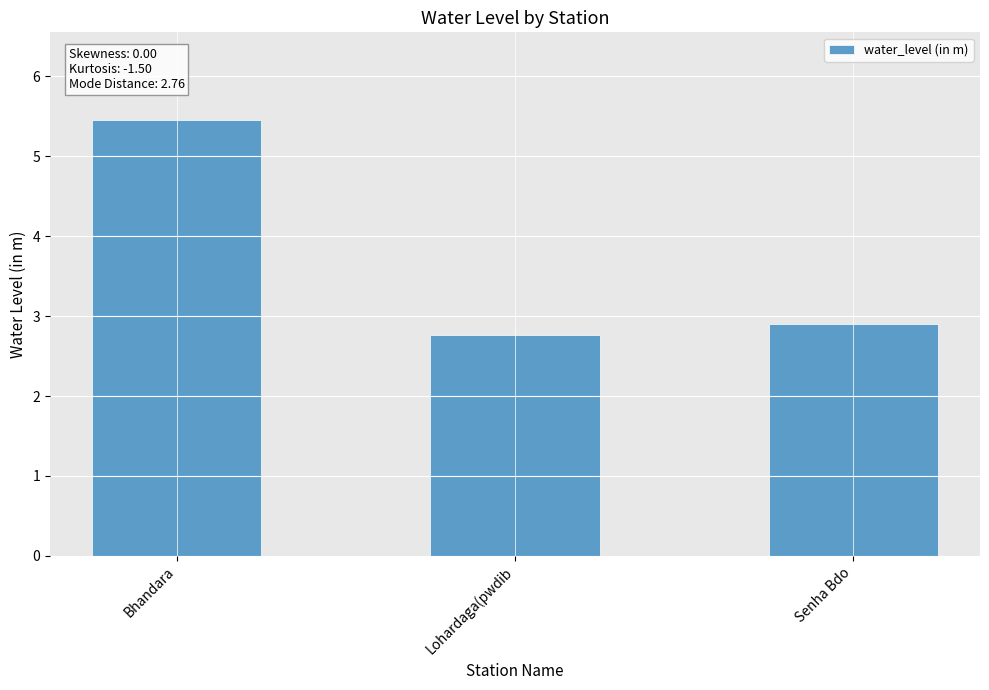

What is the difference between the maximum and second lowest values?

2.6